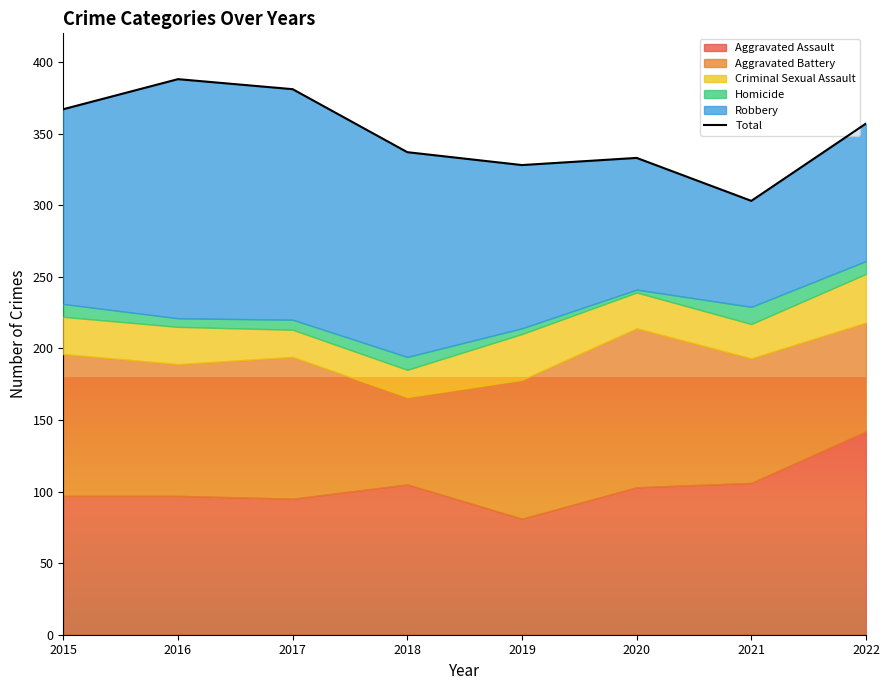

Does the chart have visible grid lines?

No